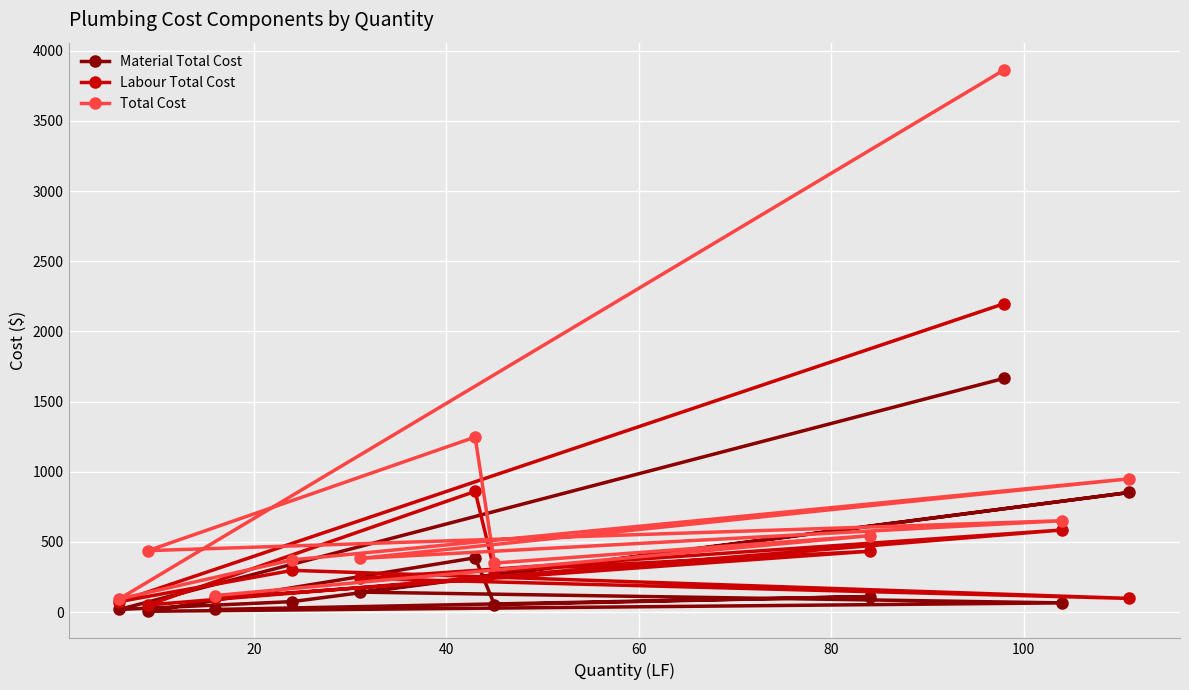

Reading right to left, list all the values displayed in this chart.

Material Total Cost: 1666.0	18.7	74.6	852.5	142.3	65.5	5.7	387.0	53.1	110.7	18.7
Labour Total Cost: 2198.1	74.3	297.4	97.3	239.9	585.0	50.6	860.0	296.1	433.4	99.1
Total Cost: 3864.1	93.0	372.0	949.8	382.2	651.0	437.6	1247.0	349.2	544.2	117.8